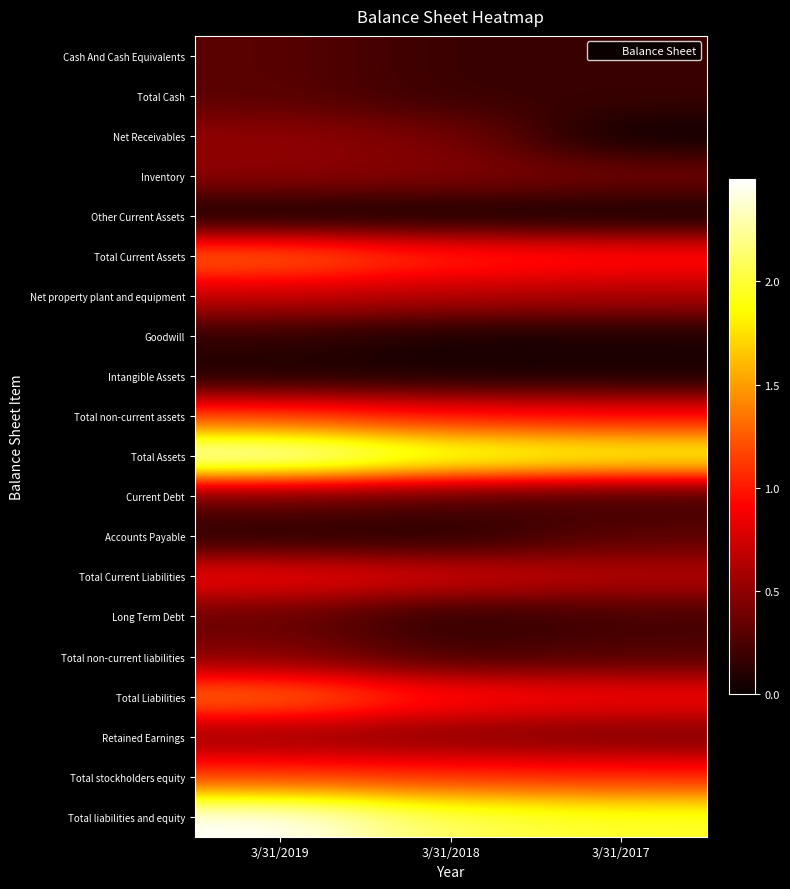

What is the total value across all series at 3/31/2018?

122374370